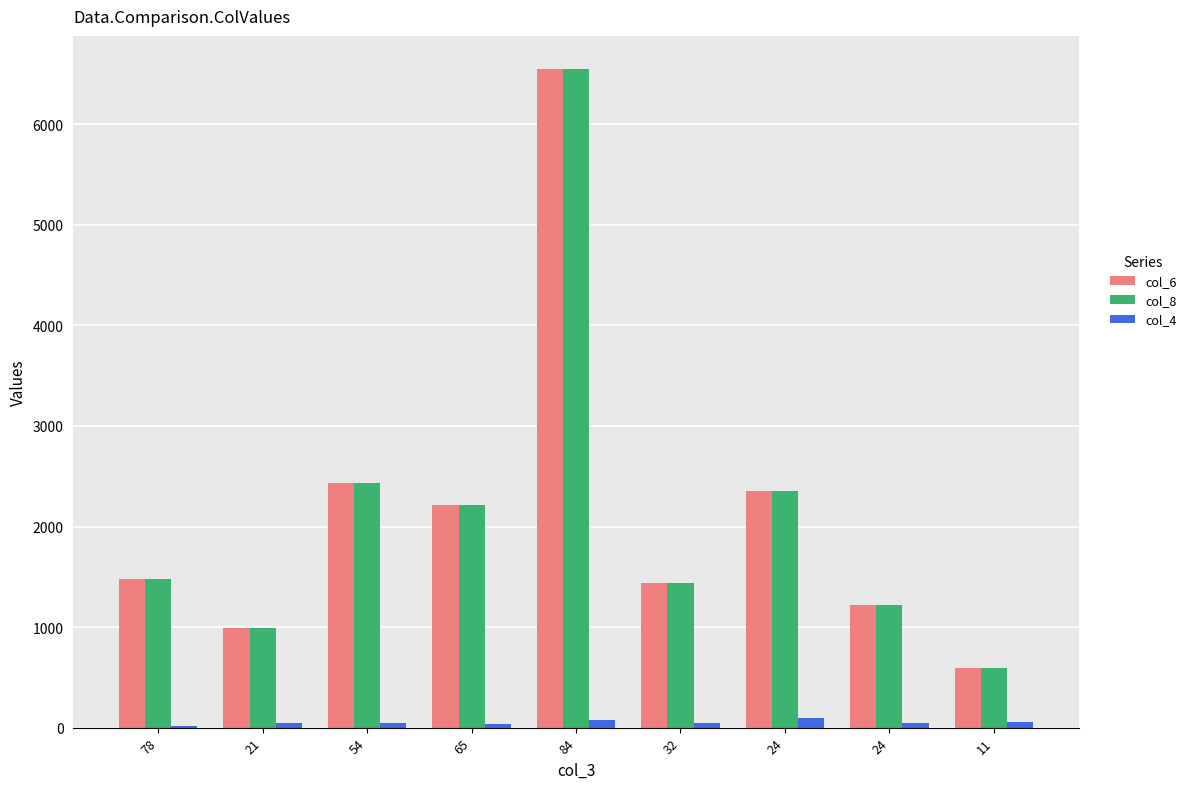

Are the bars horizontal?

No